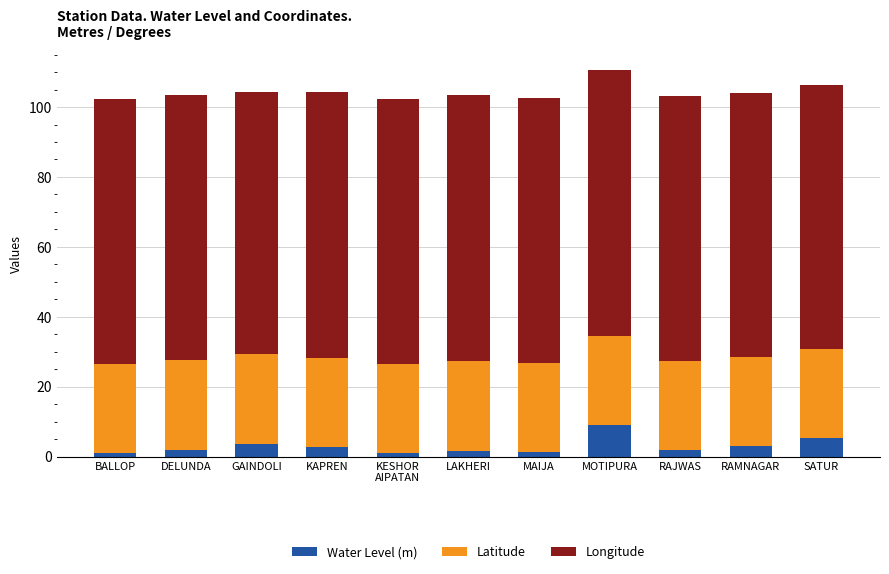

What is the average value of the Water Level (m) series?

3.0